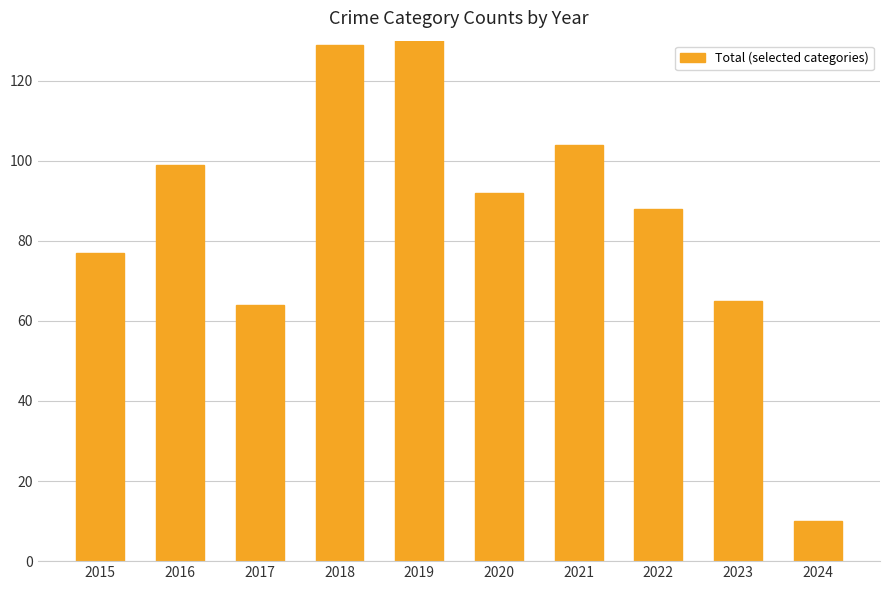

What is the value of the 4th bar from the left?

129